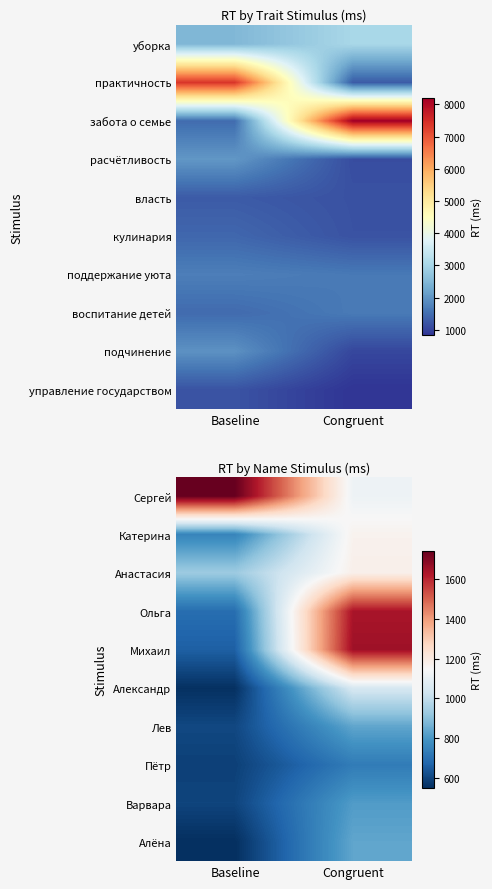

Where is Пётр nearest to the value 658?

Baseline